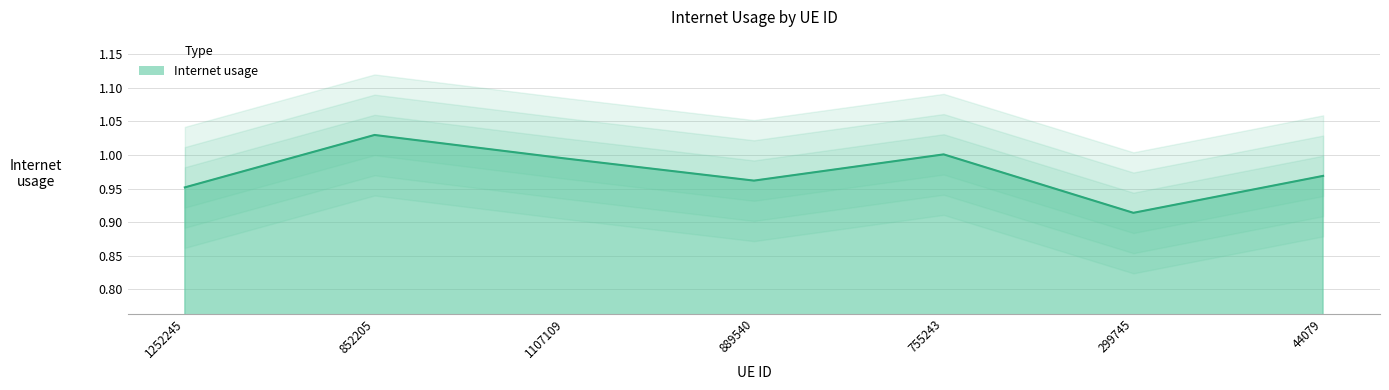

The value at 44079 is 1.6. True or false?

False